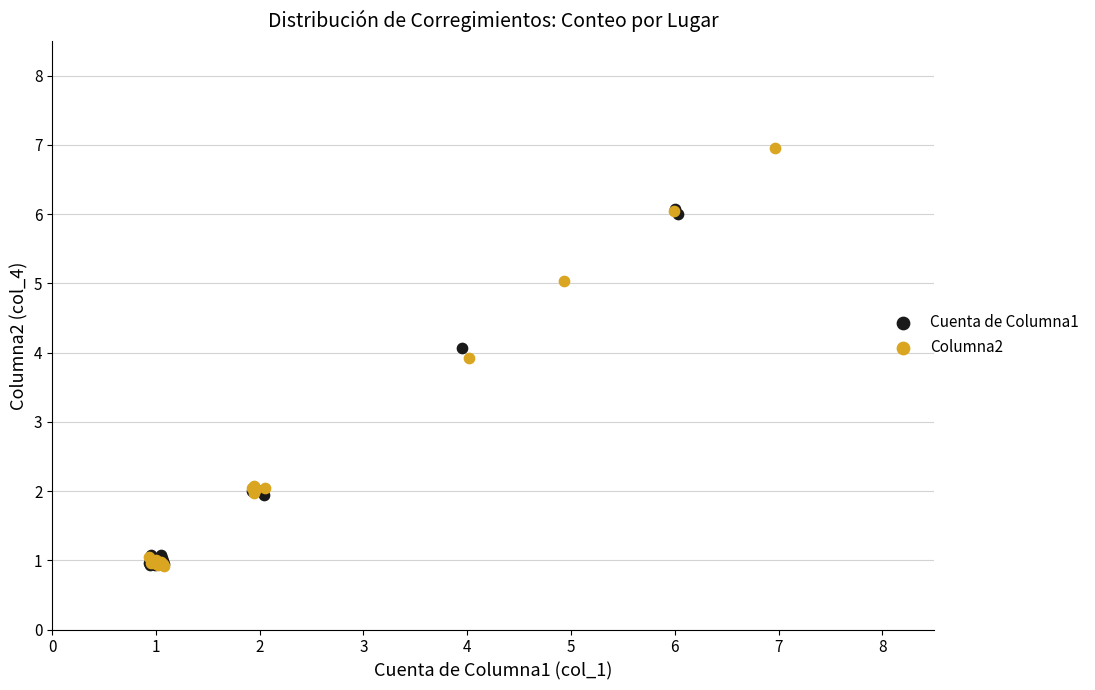

Which series has the widest spread of Y values?

Columna2